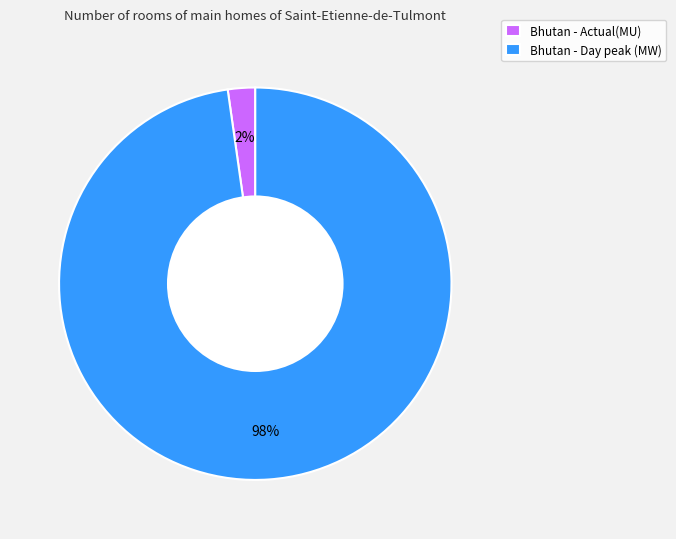

True or false: Bhutan - Day peak (MW) accounts for 98% of the total.

True